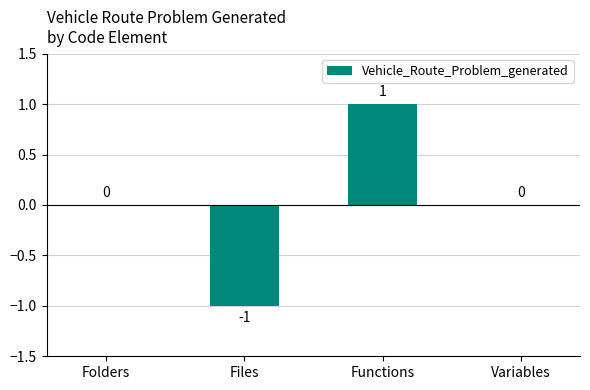

The value at Files is -1. True or false?

True